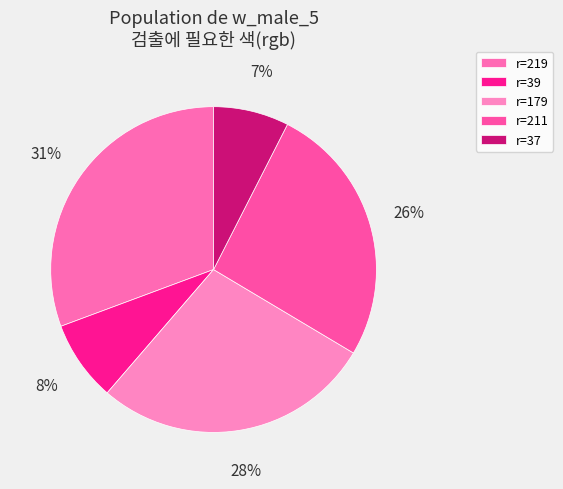

To the nearest percent, what is the average slice percentage?

20%